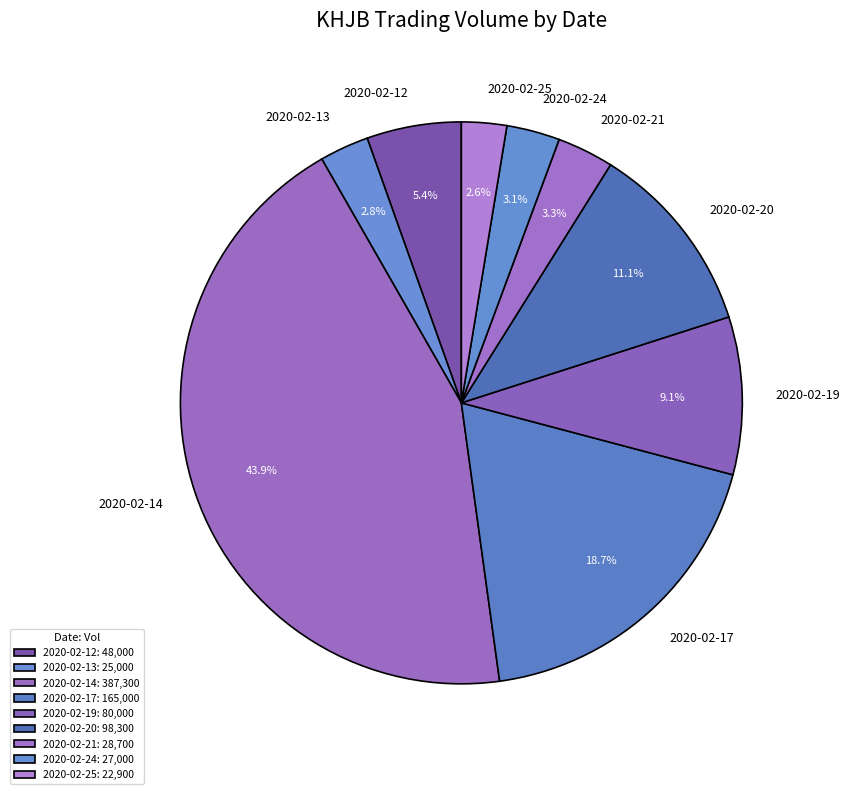

To the nearest percent, what percentage of the pie is 2020-02-25?

3%